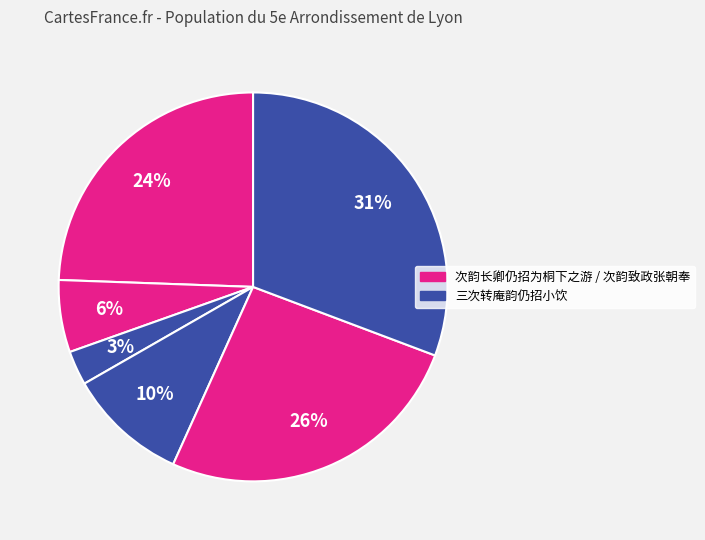

How many slices are in this pie chart?

6